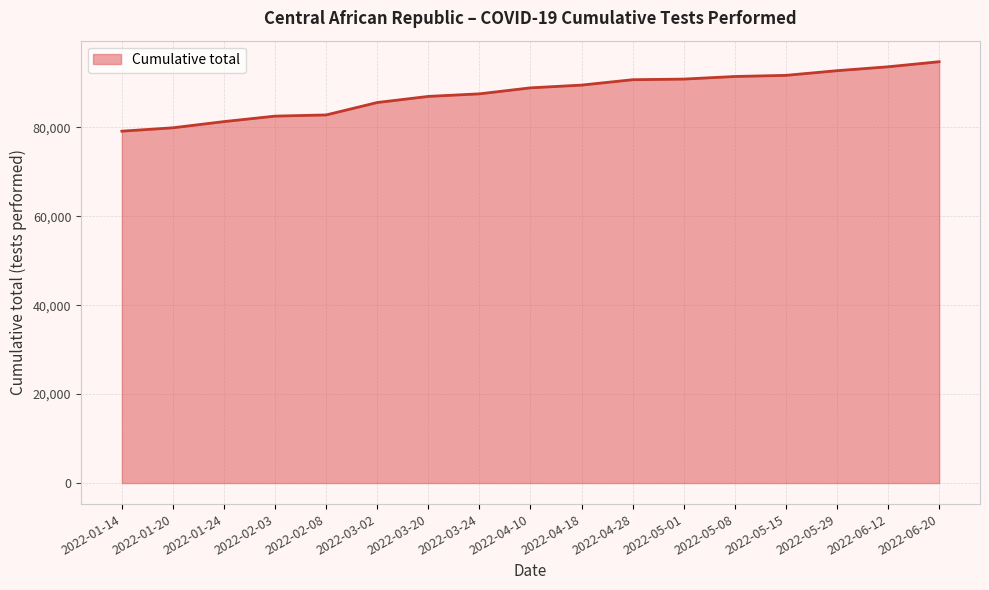

What is the ratio of the value at 2022-05-08 to the value at 2022-02-08?

1.1